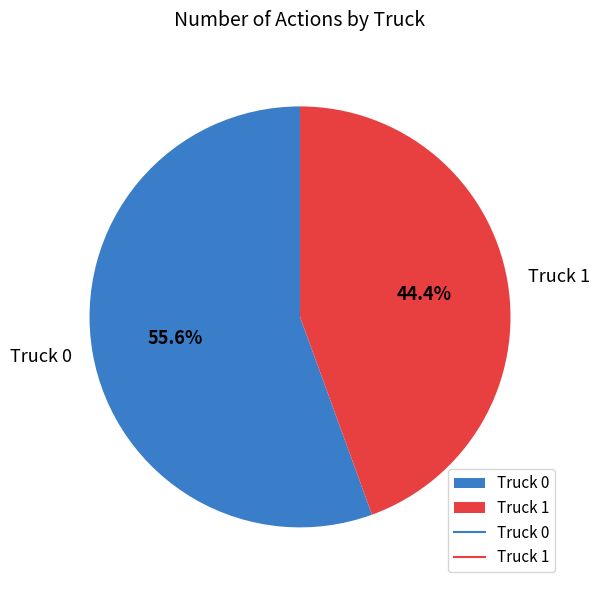

What is the smallest slice in the pie chart?

Truck 1